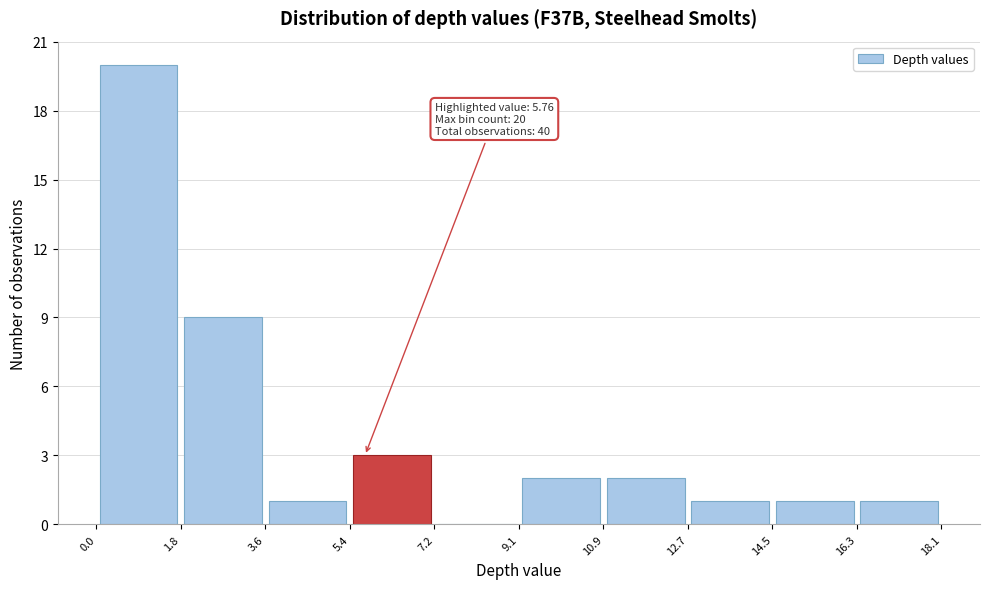

Over which range of the x-axis is the bar tallest?

0.0 to 1.8